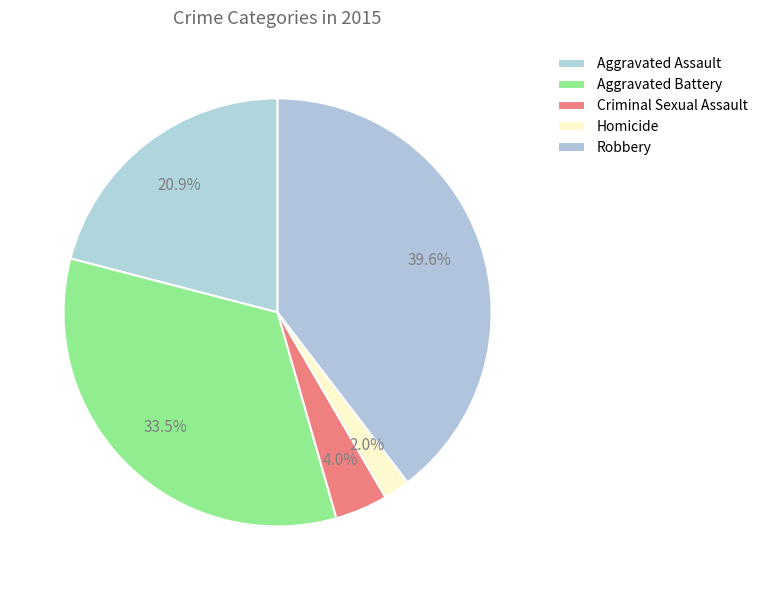

To the nearest percent, what is the combined percentage of Criminal Sexual Assault and Aggravated Assault?

25%